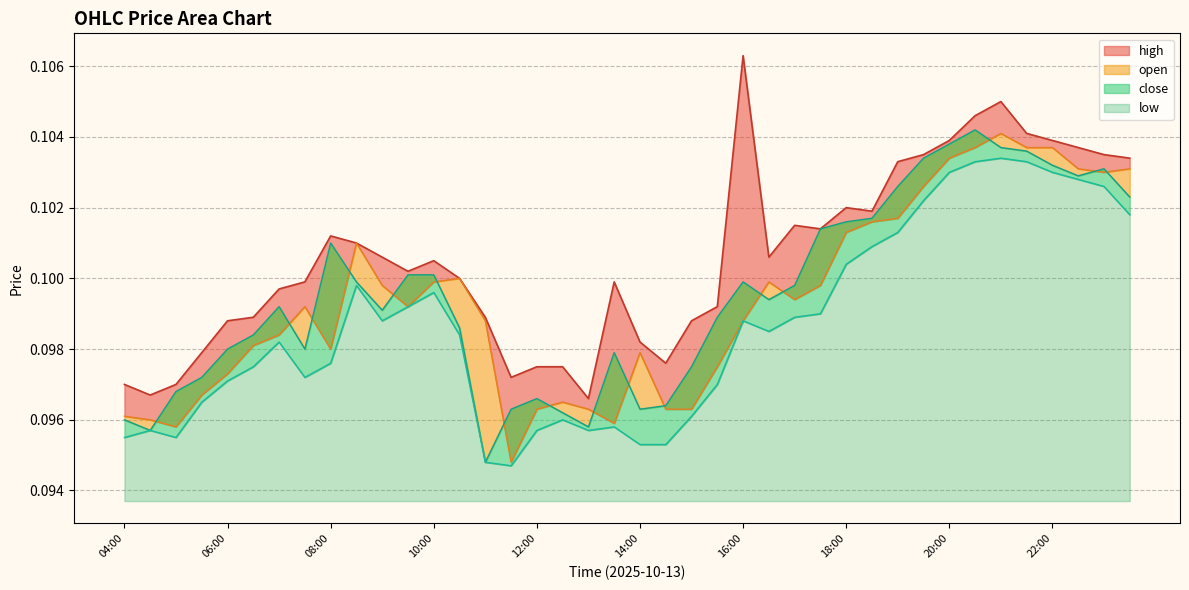

Count the number of categories in the chart.

40